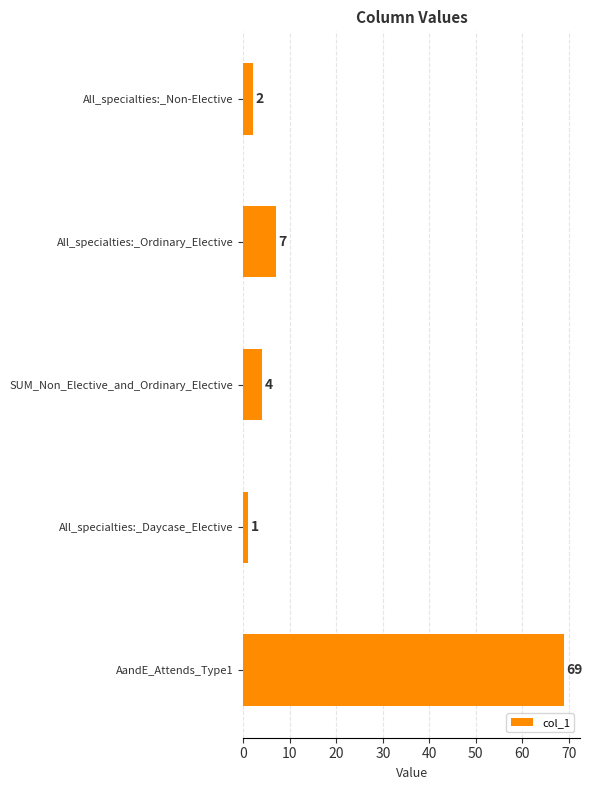

What is the smallest value displayed?

1